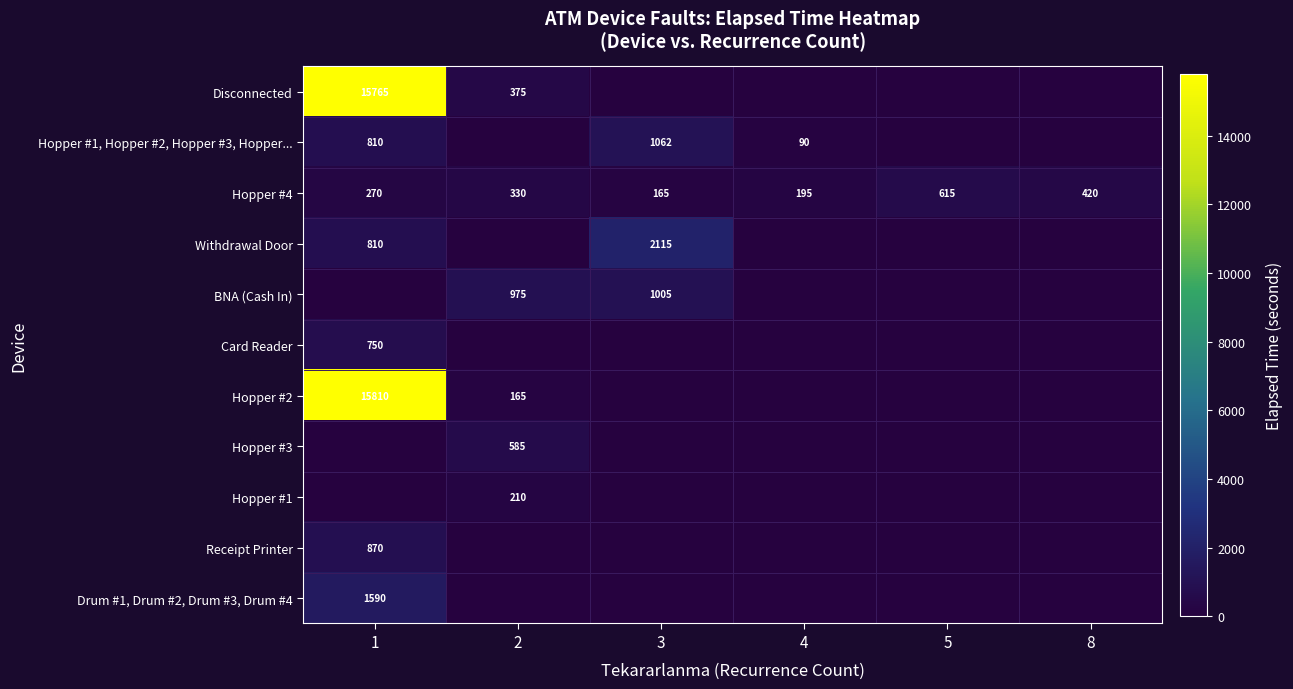

What is the spread (max minus min) of values at 5?

615